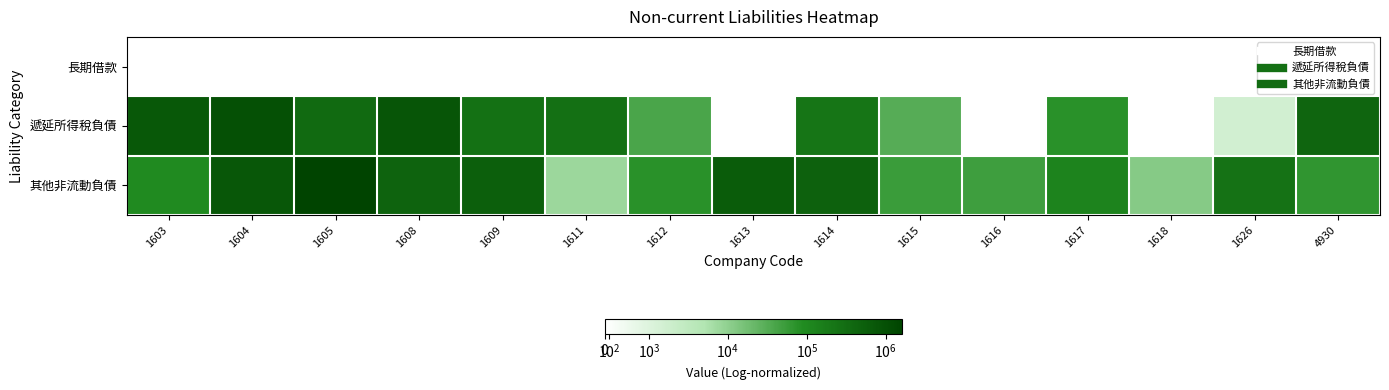

Which series changed the most between 1612 and 1617?

其他非流動負債